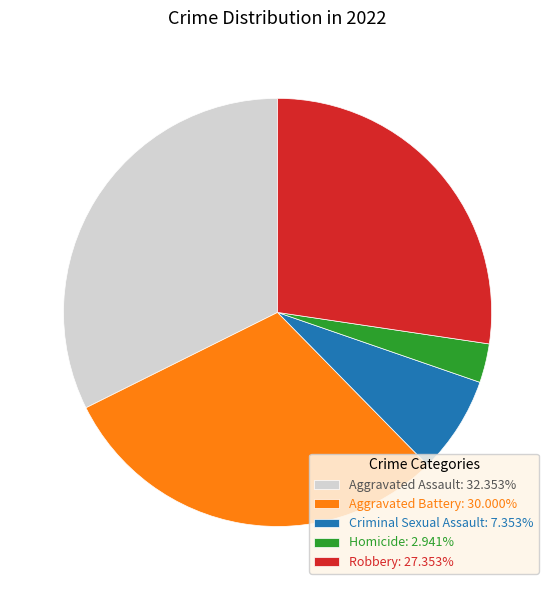

Do Aggravated Assault: 32.353% and Aggravated Battery: 30.000% together represent more than half of the pie?

Yes